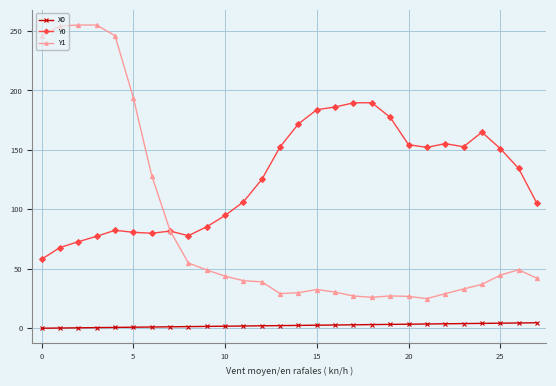

True or false: Y0 has more than 2 points higher than both neighbors.

True